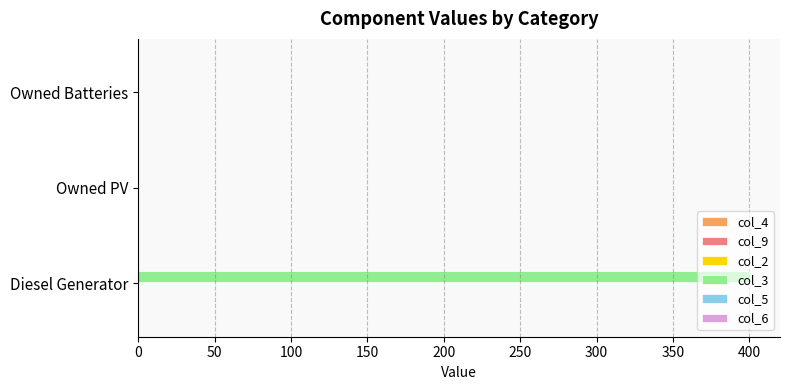

The chart shows a value of 236 at Owned Batteries. True or false?

False